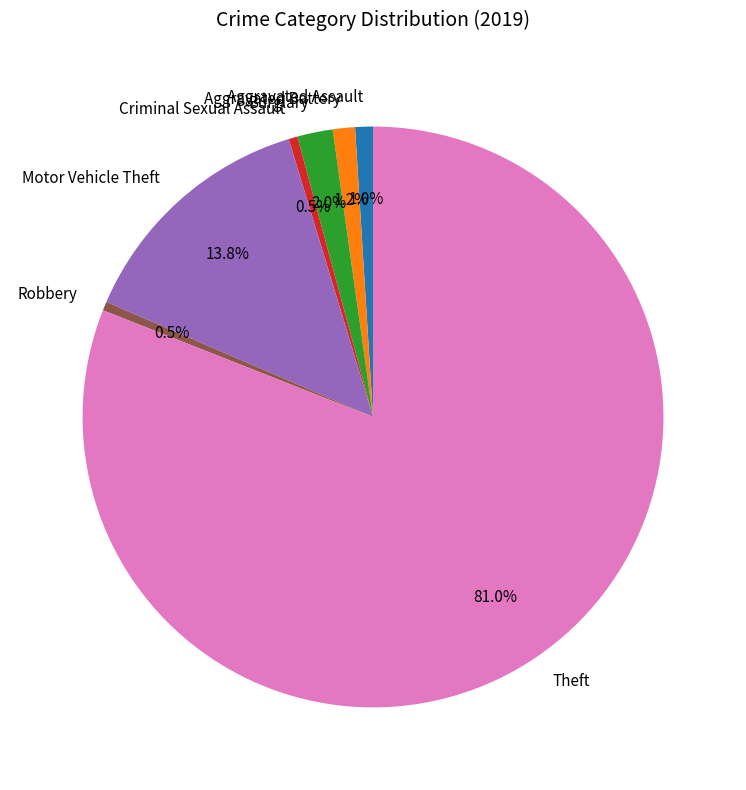

To the nearest percent, what is the difference between the largest and smallest slice percentages?

80%